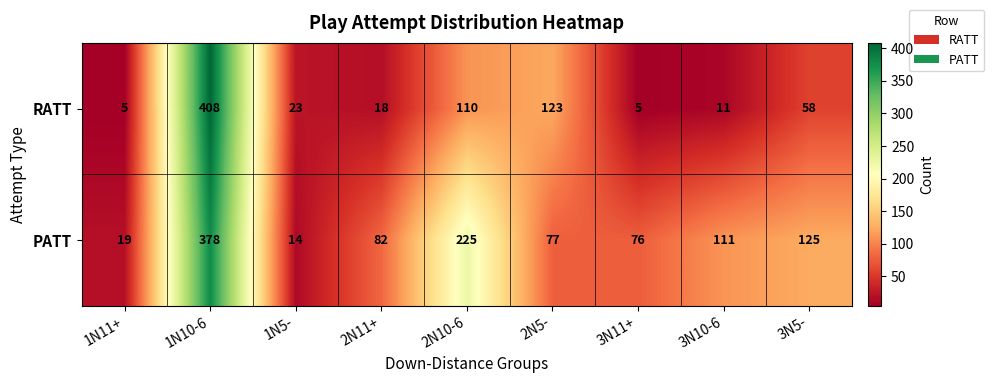

Which series has the largest range (max minus min)?

RATT